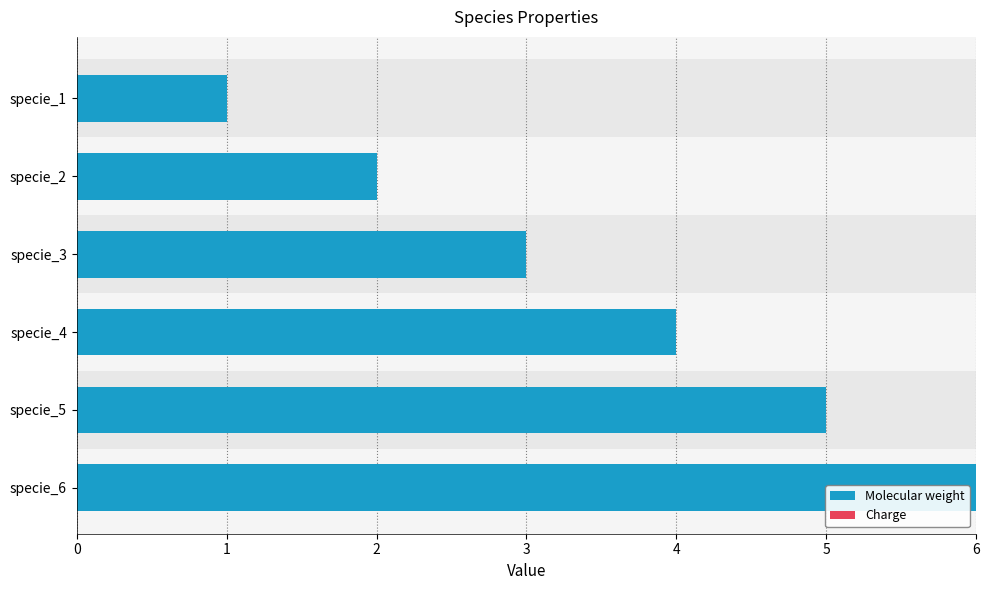

Does the chart contain any negative values?

No